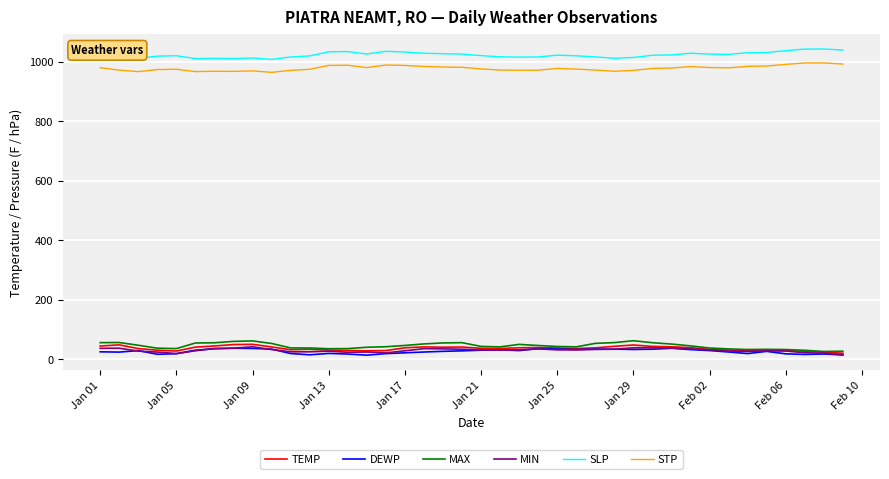

True or false: SLP and MAX cross at least once.

False